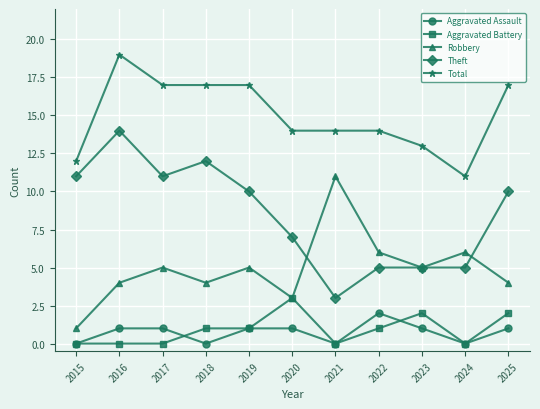

In Robbery, how many points are higher than both neighbors (excluding endpoints)?

4